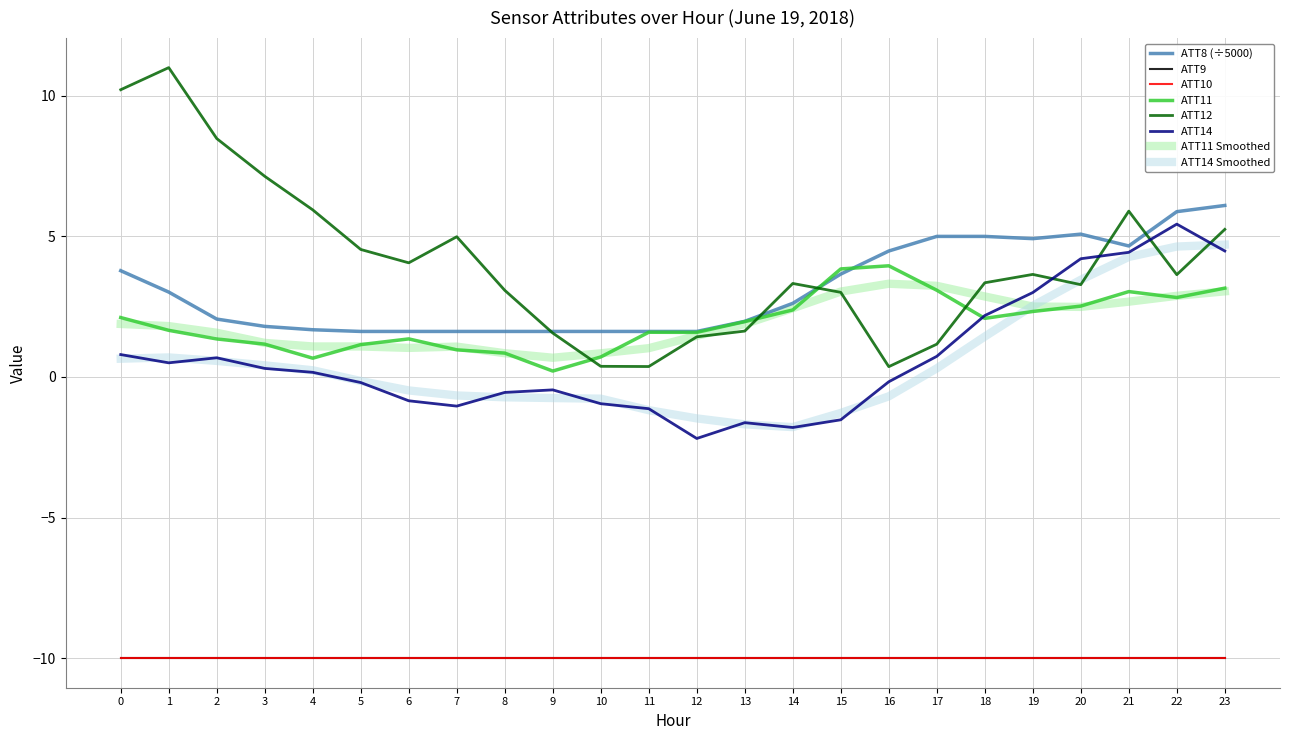

Between 14 and 9, which is larger?

14